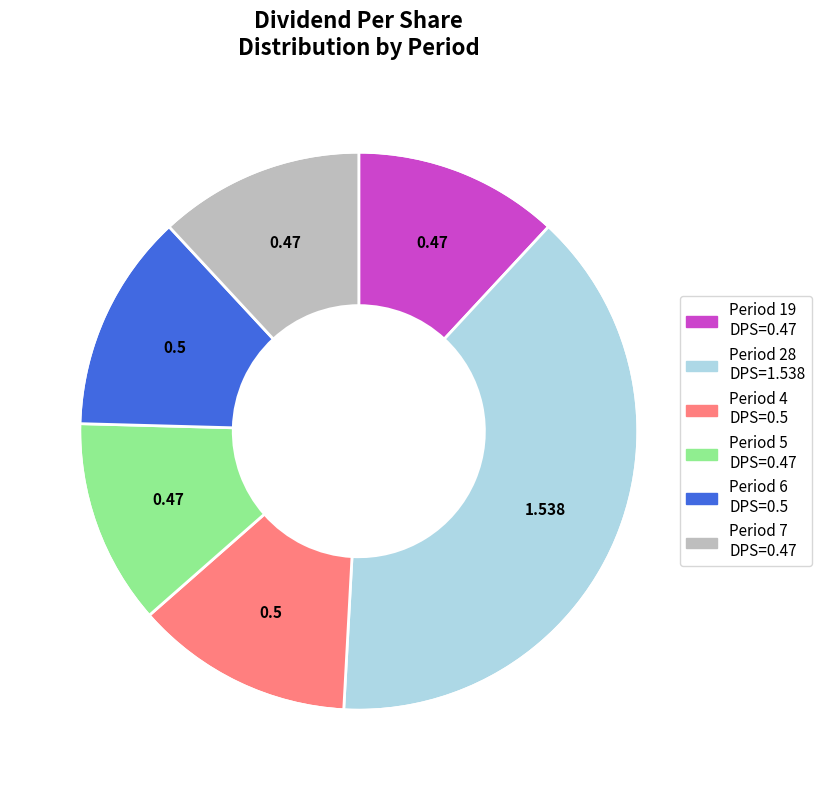

Is there a majority slice in this chart?

No